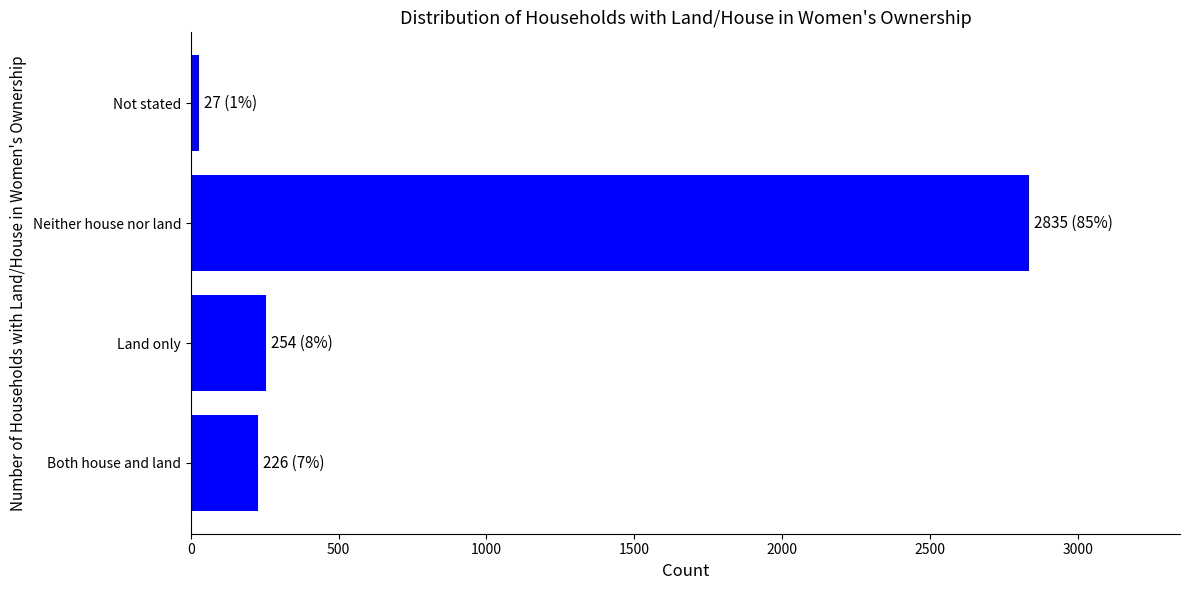

List the labels in order of value, largest first.

Neither house nor land, Land only, Both house and land, Not stated